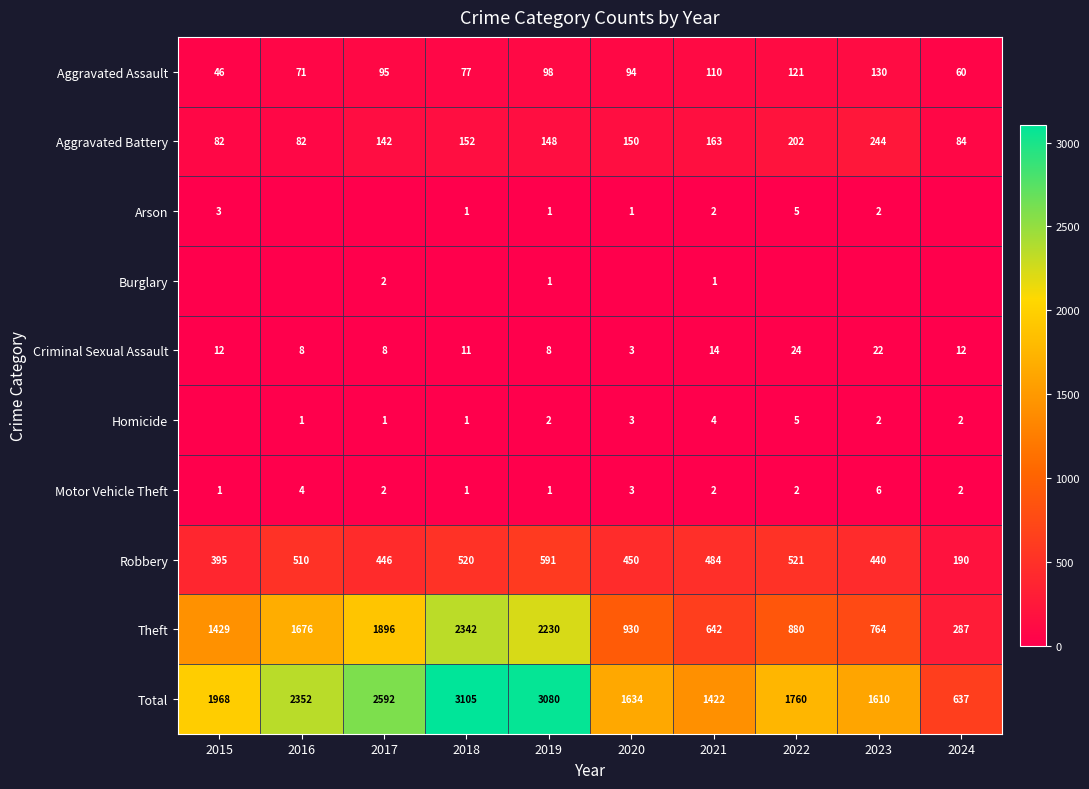

What is the sum of the Theft values at 2019 and 2024?

2517